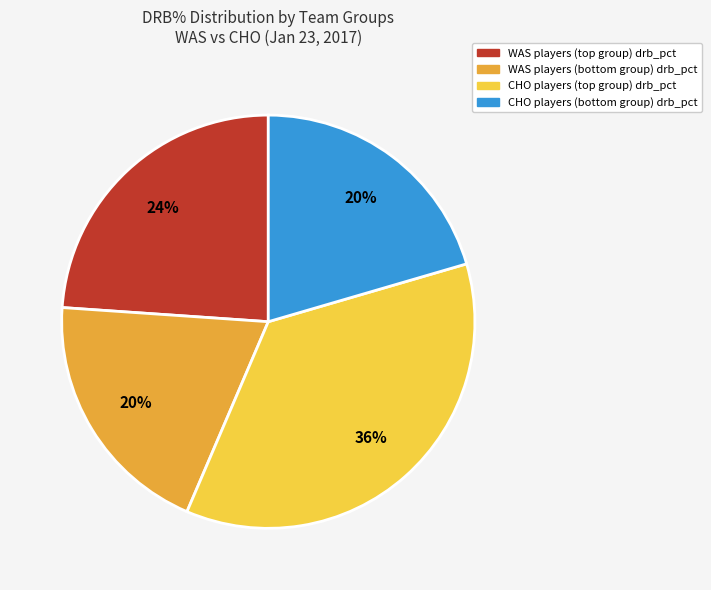

To the nearest percent, what is the average slice percentage?

25%